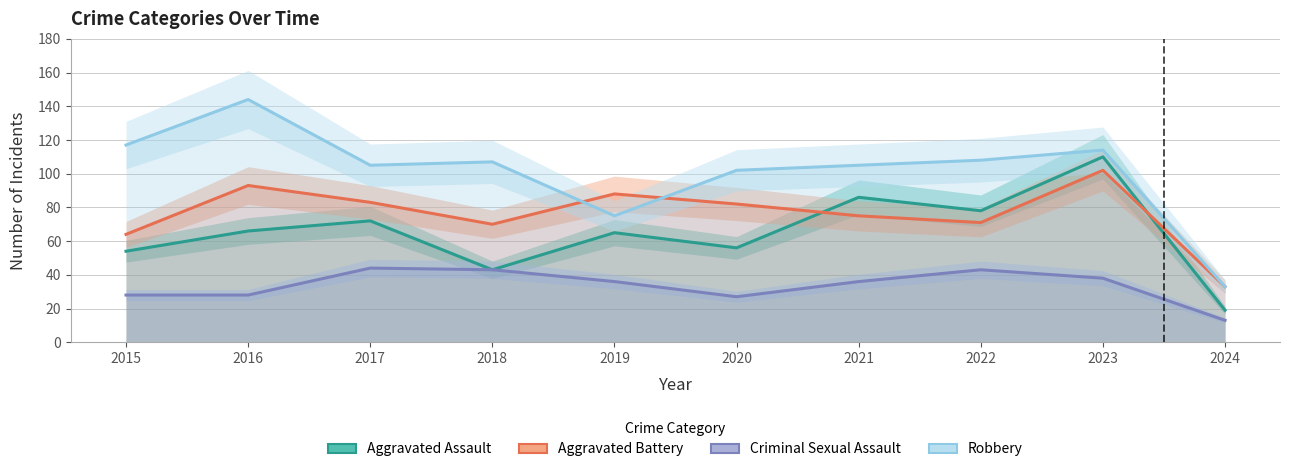

Where is the first local maximum for Criminal Sexual Assault?

2017